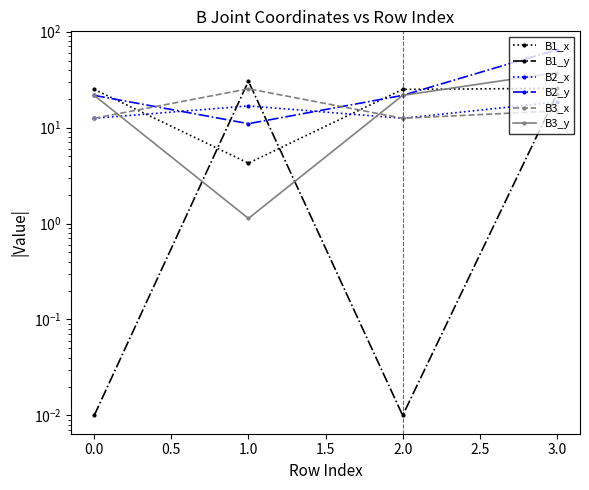

At how many categories does at least one series exceed 56?

1